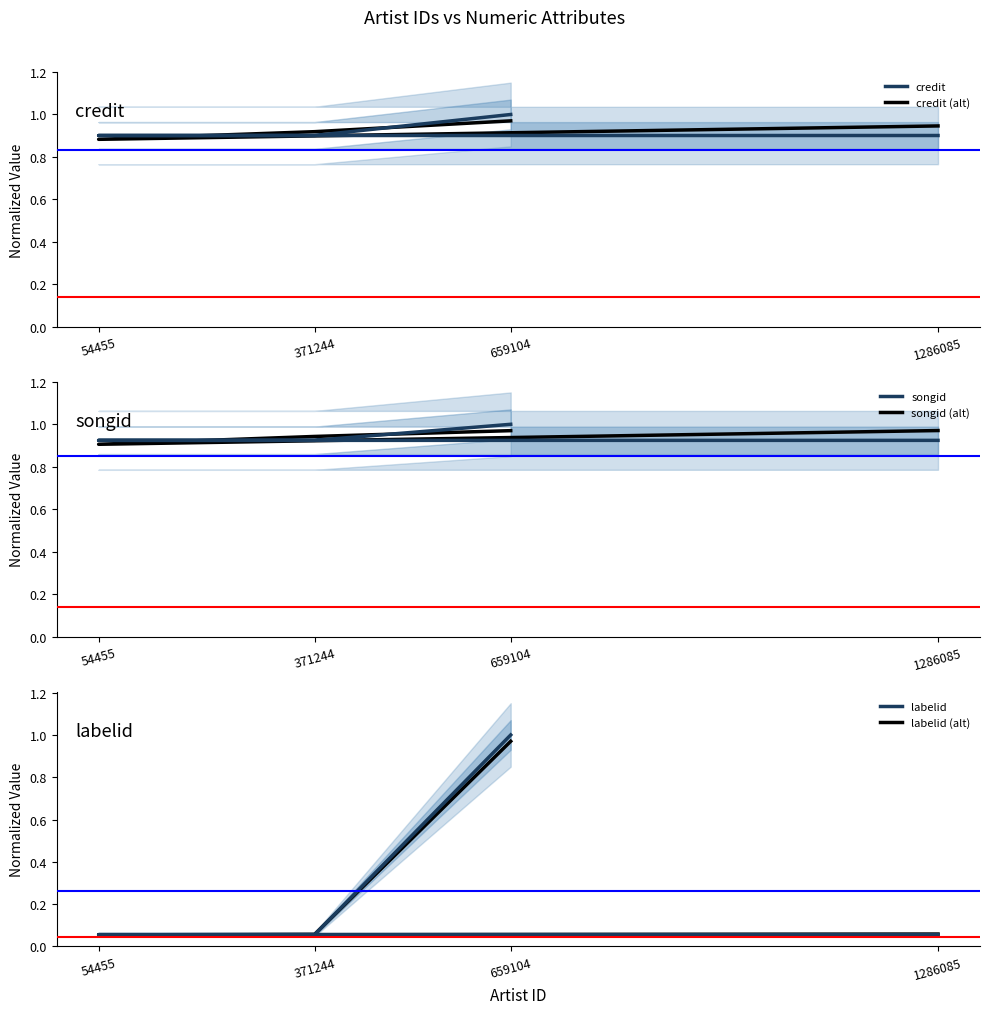

What is the spread (max minus min) of values at 54455?

0.9